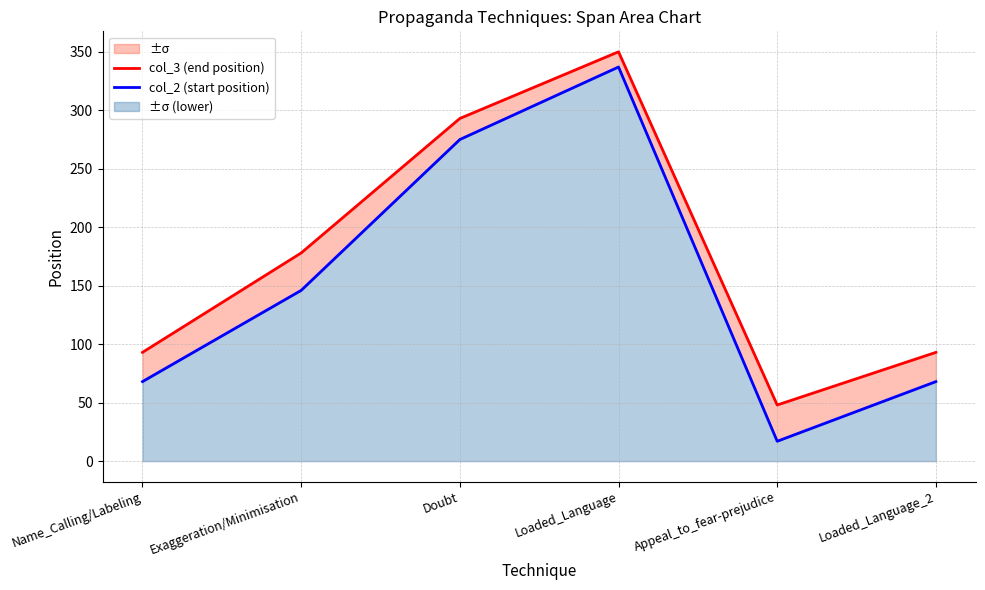

Reading left to right, what are all the values shown in this chart?

col_3 (end position): 93	178	293	350	48	93
col_2 (start position): 68	146	275	337	17	68